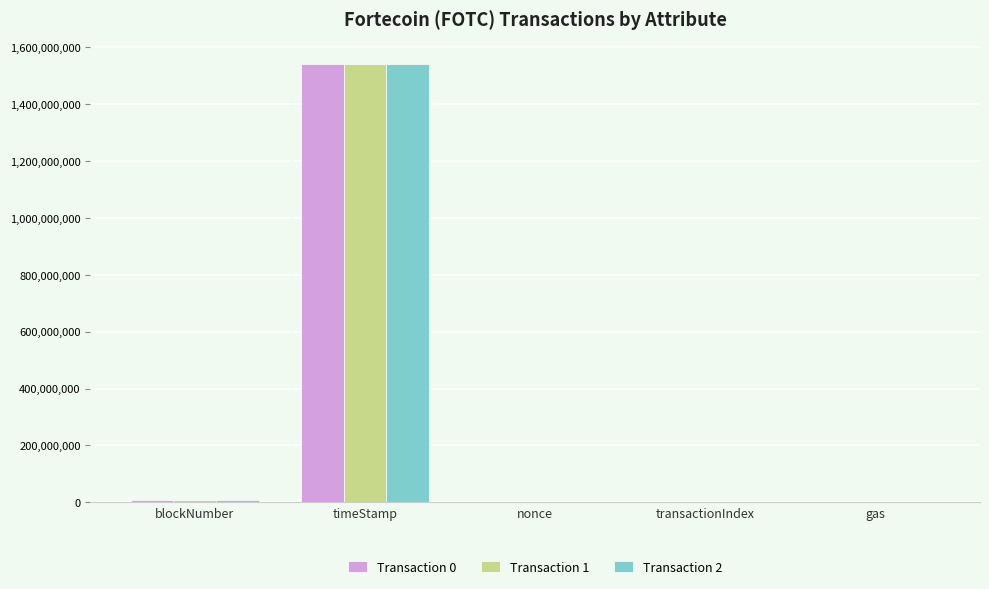

Which category has the highest value across all series?

timeStamp